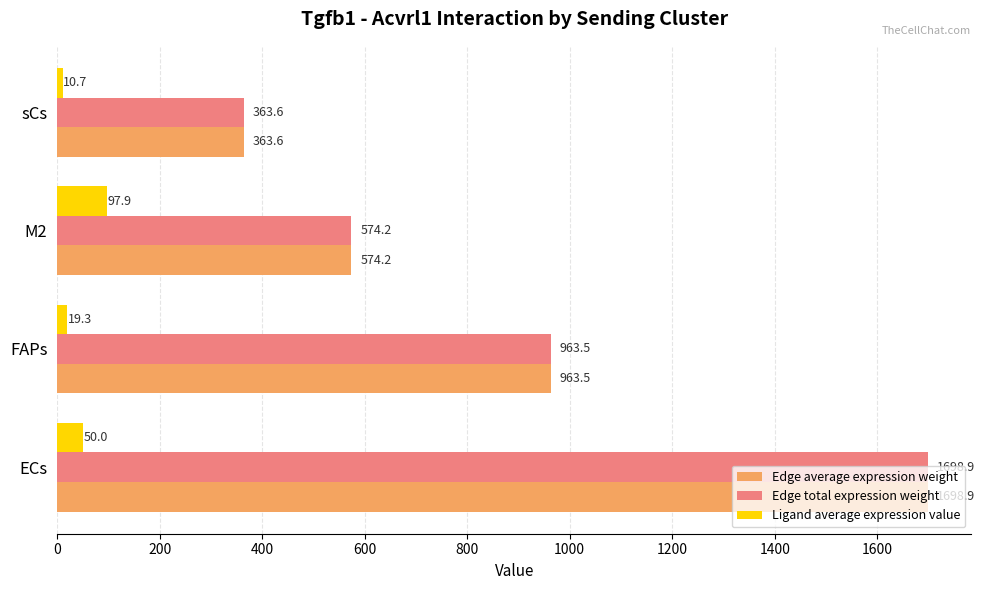

Is it true that Edge average expression weight equals 963.5 at FAPs?

True